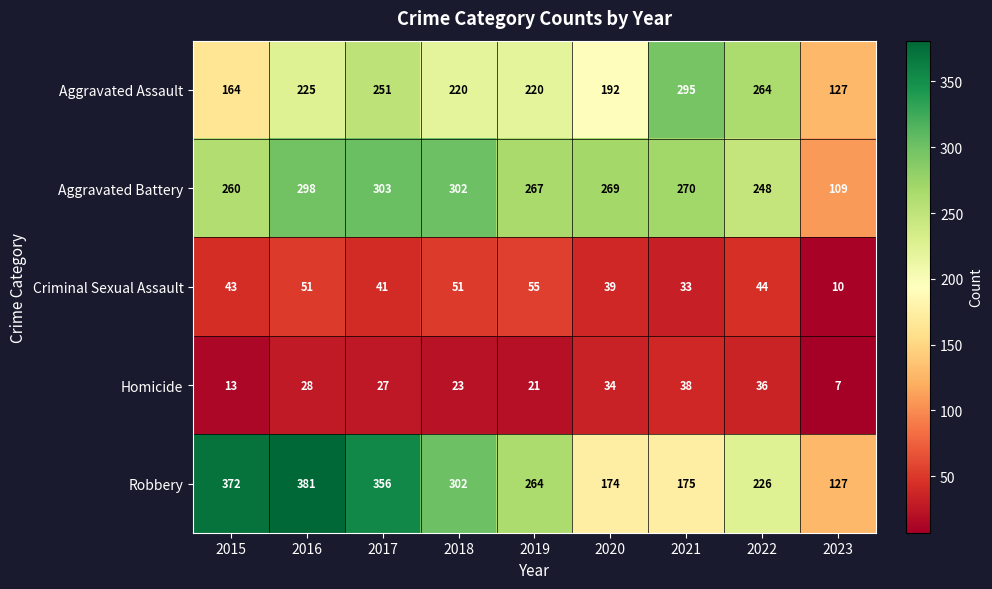

Which series has the largest range (max minus min)?

Robbery